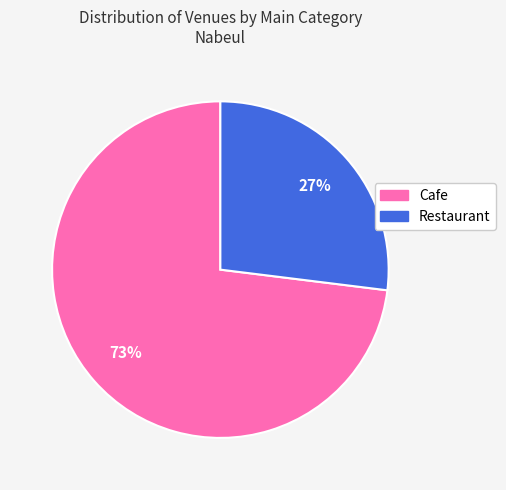

What is the ratio of the value at Restaurant to the value at Cafe?

0.4